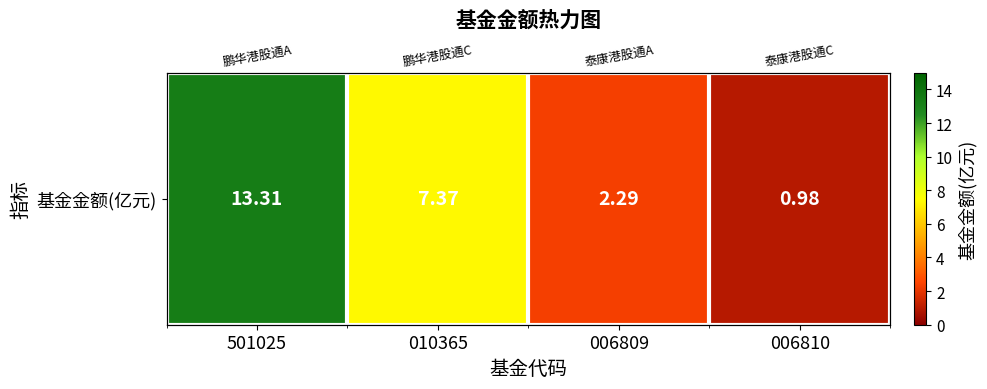

Is it true that the value at 010365 is 7.4?

True